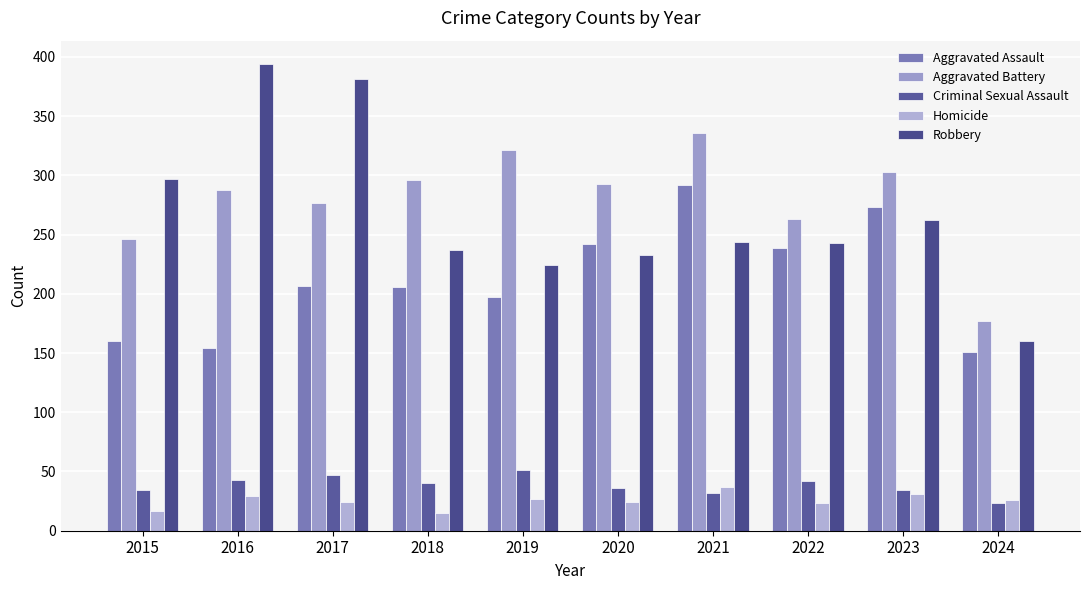

What is the sum of the Homicide values at 2021 and 2020?

61